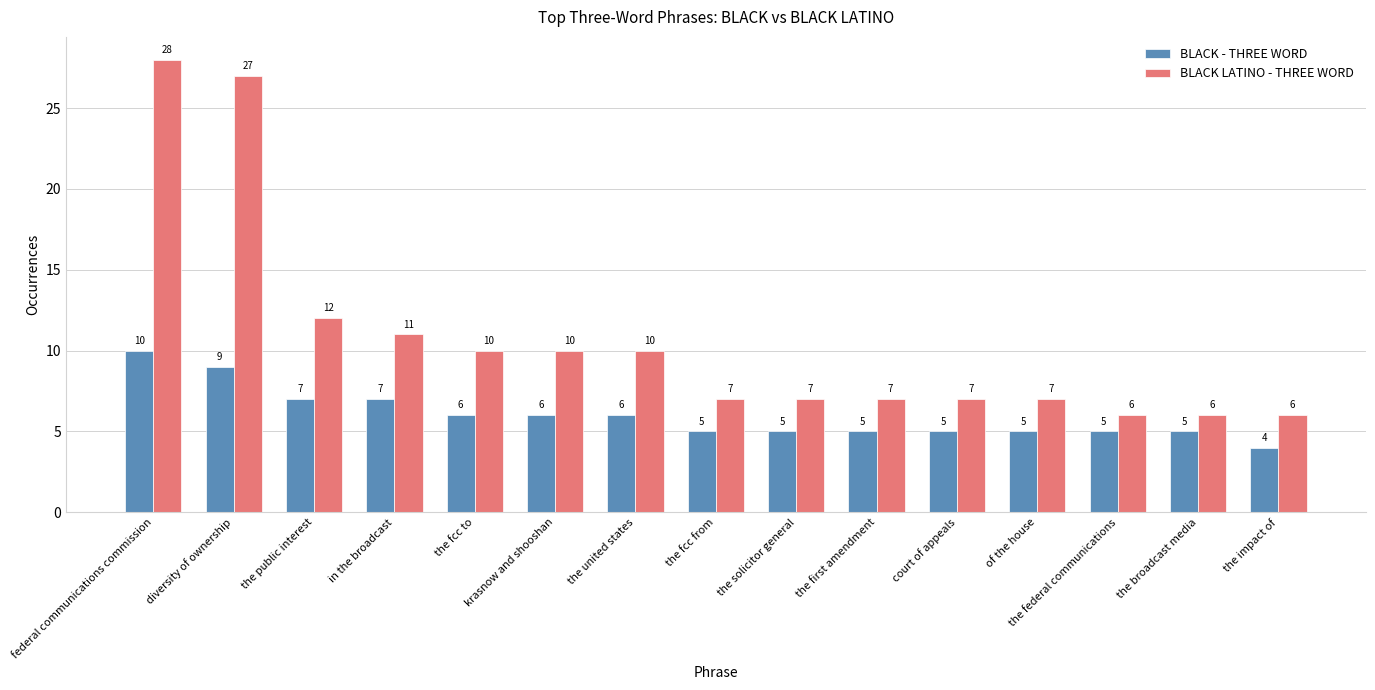

Which series has the widest spread of values?

BLACK LATINO - THREE WORD